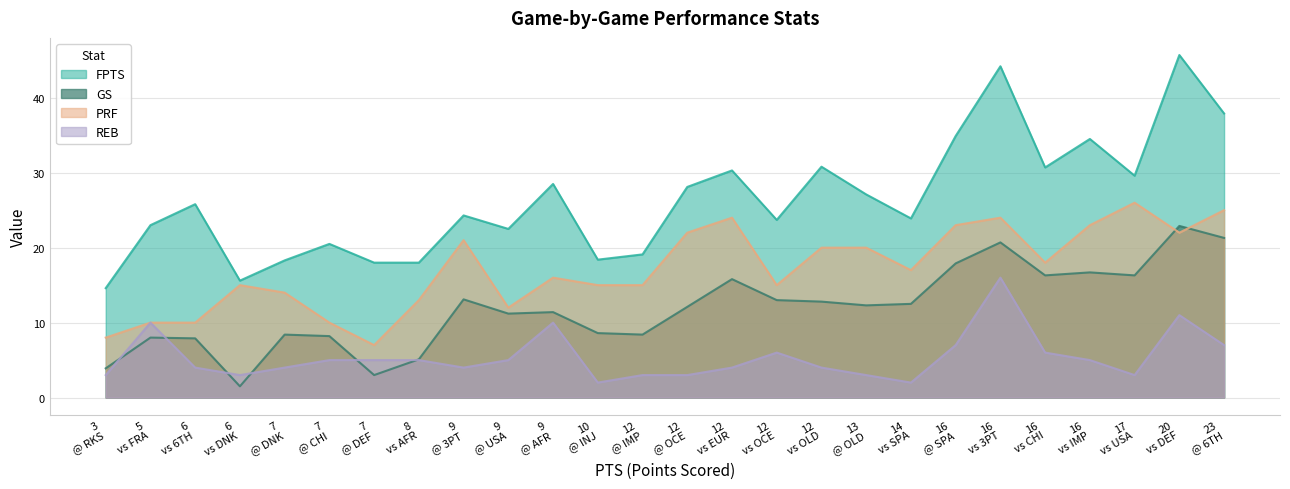

Between vs USA and vs SPA, which is larger?

vs USA